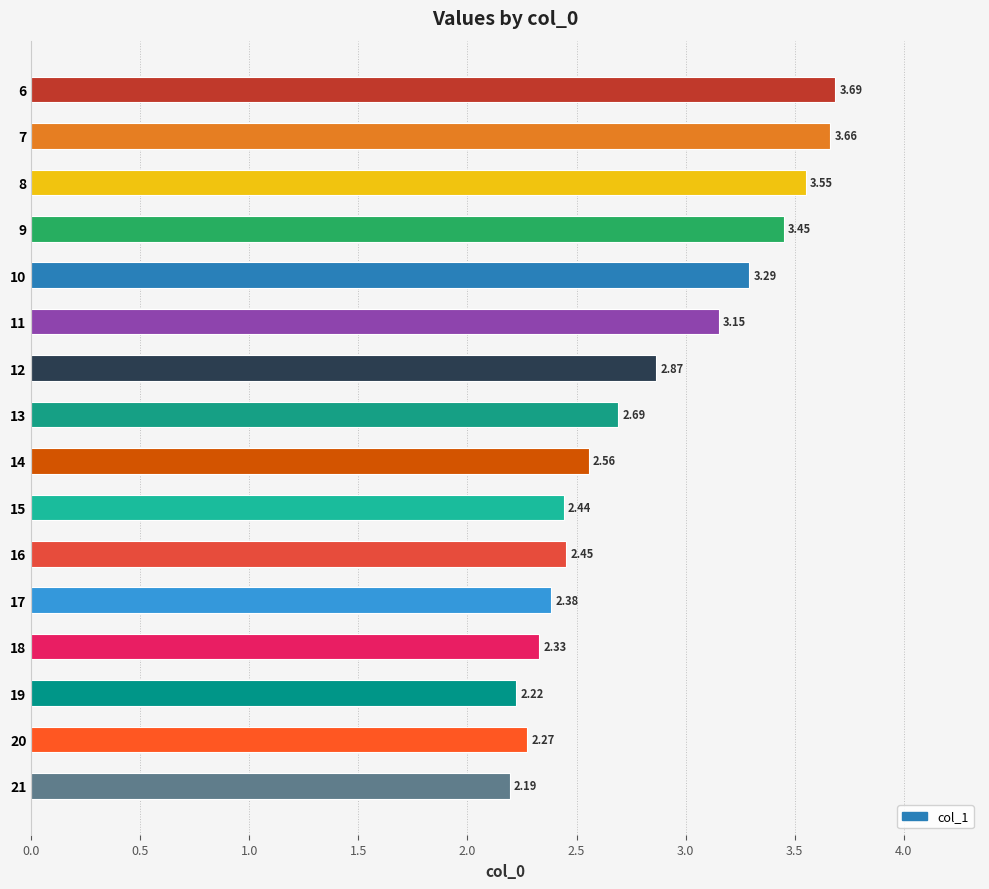

What is the ratio of the value at 7 to the value at 19?

1.6